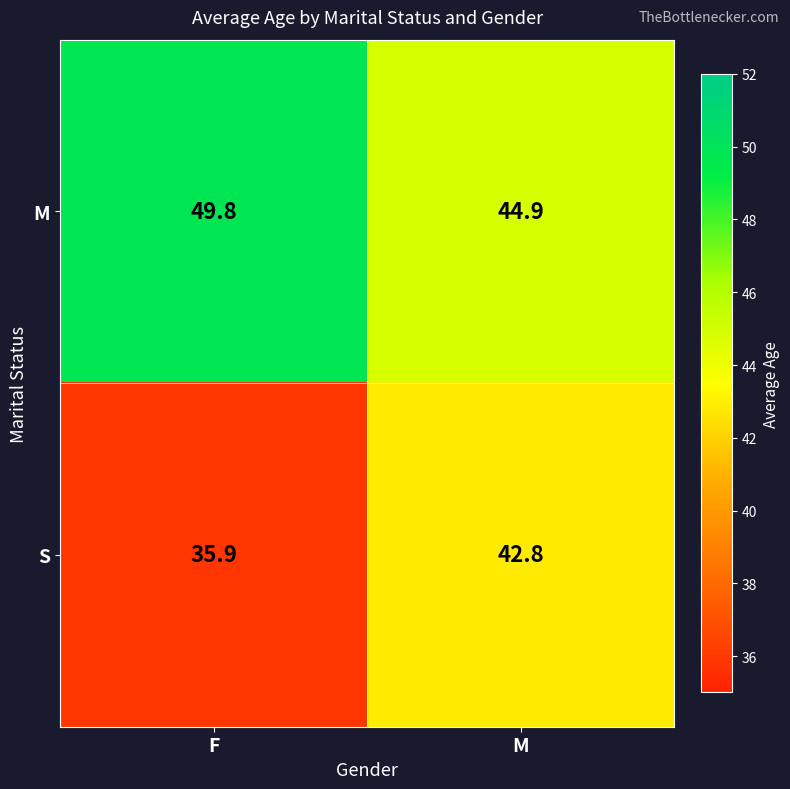

What is the spread (max minus min) of values at M?

2.1